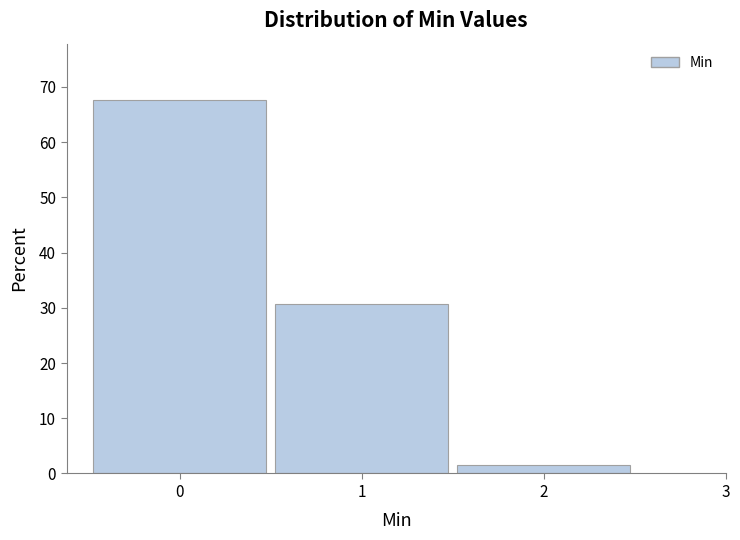

Reading left to right, list every bar in this chart as the range it spans on the x-axis followed by its height. The values are not printed on the chart, so give them approximately, as read against the axis.

-0.5 to 0.5: 68
0.5 to 1.5: 31
1.5 to 2.5: 2